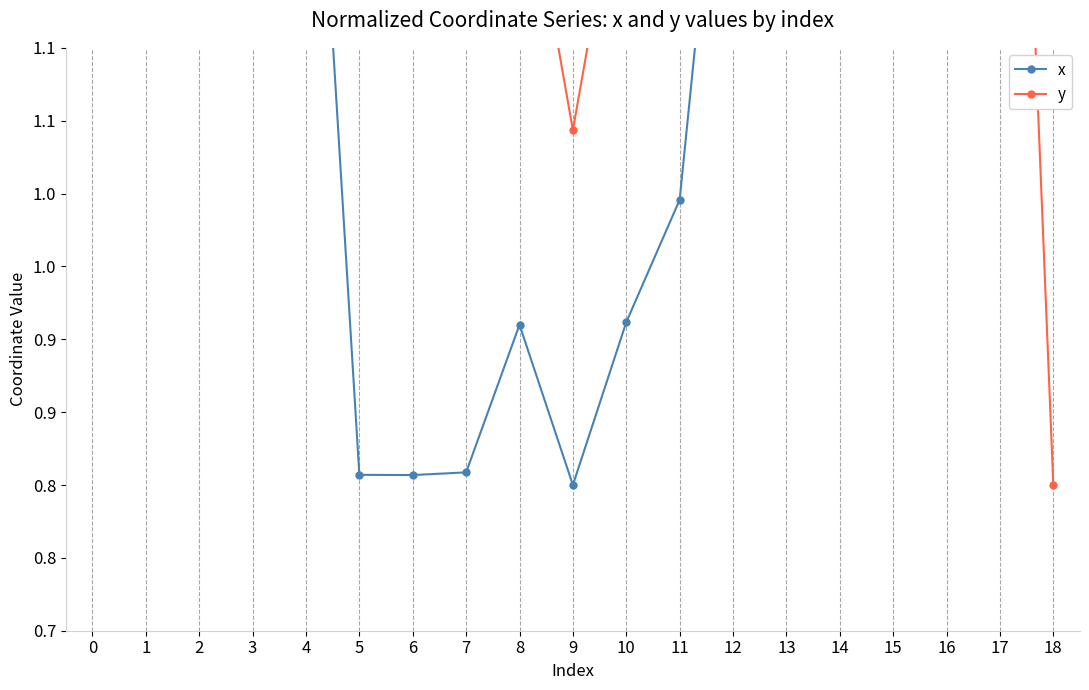

True or false: x and y intersect in this chart.

True